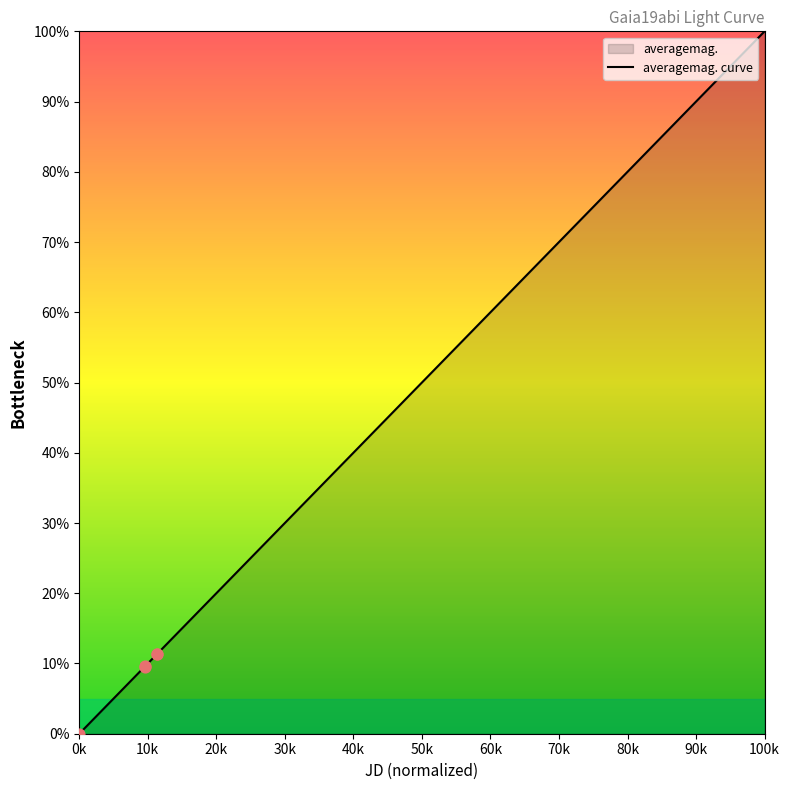

Approximately how many times larger is the value at 2457571.804 compared to 2457521.319?

1.1